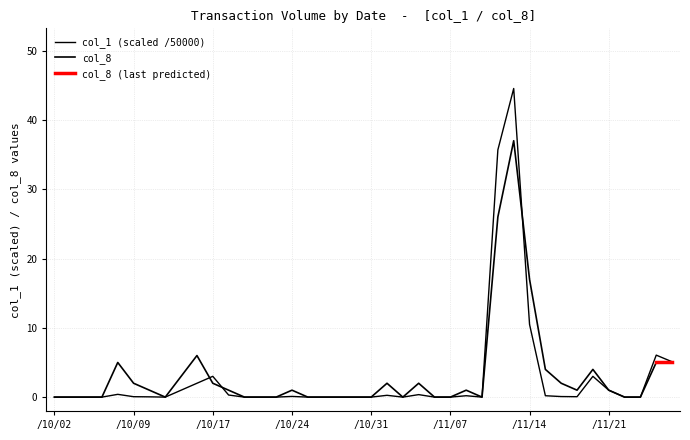

True or false: there are more than 2 points higher than both neighbors.

True